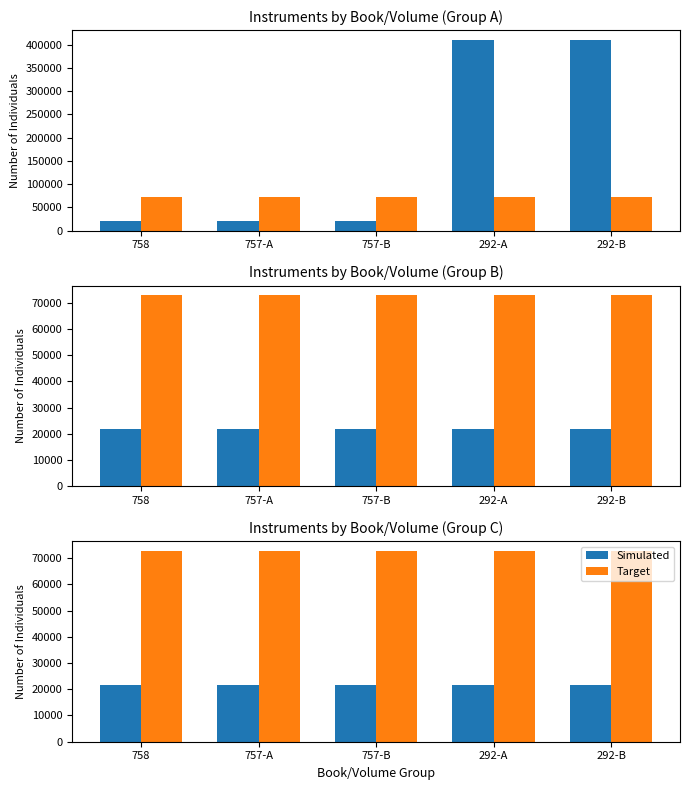

Reading left to right, transcribe all the data shown in this chart.

Simulated: 758=21800	757-A=21801	757-B=21802	292-A=21803	292-B=21804
Target: 758=72840	757-A=72841	757-B=72875	292-A=72842	292-B=72843